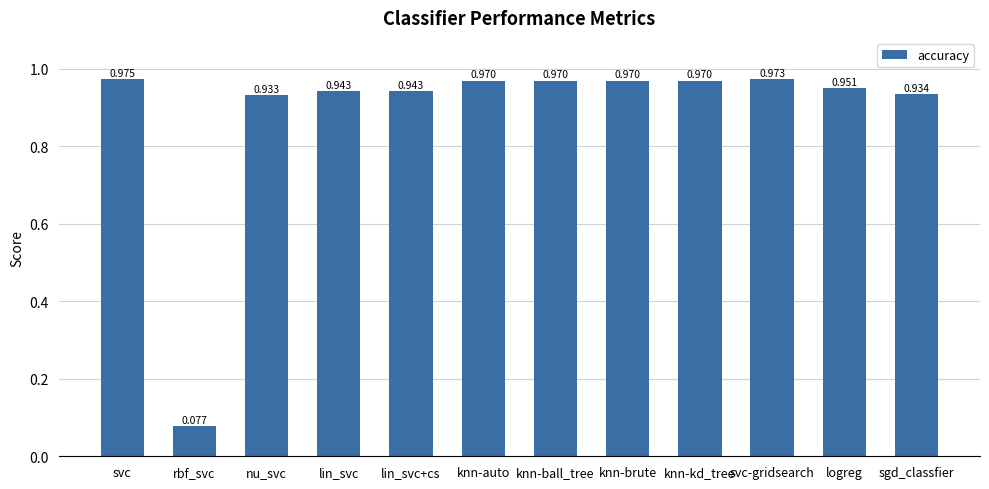

Between sgd_classfier and rbf_svc, which is larger?

sgd_classfier